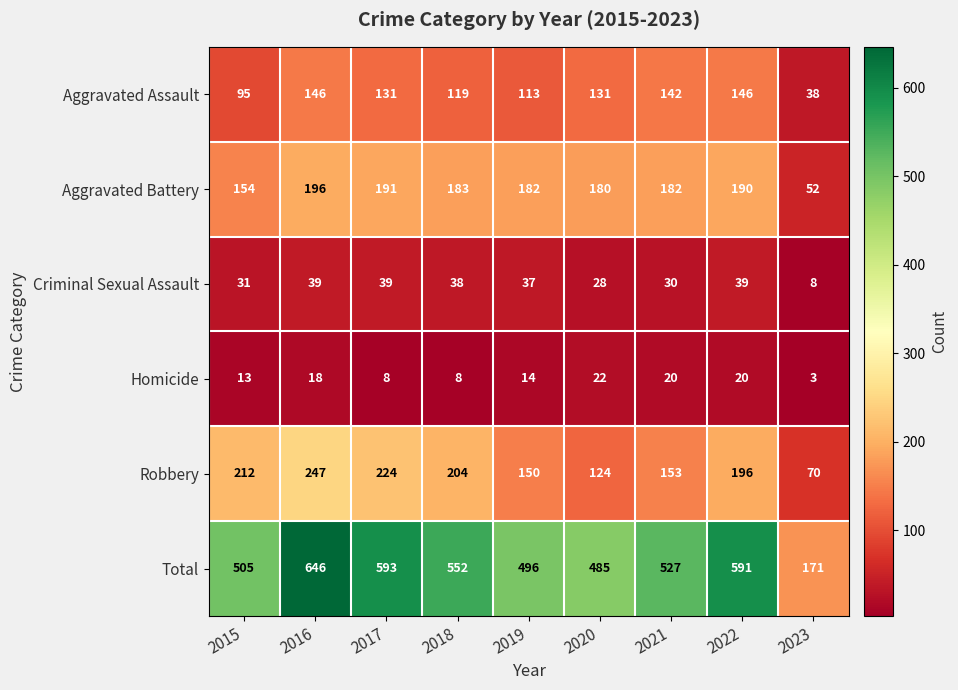

At 2017, list the series in order from smallest to largest.

Homicide, Criminal Sexual Assault, Aggravated Assault, Aggravated Battery, Robbery, Total